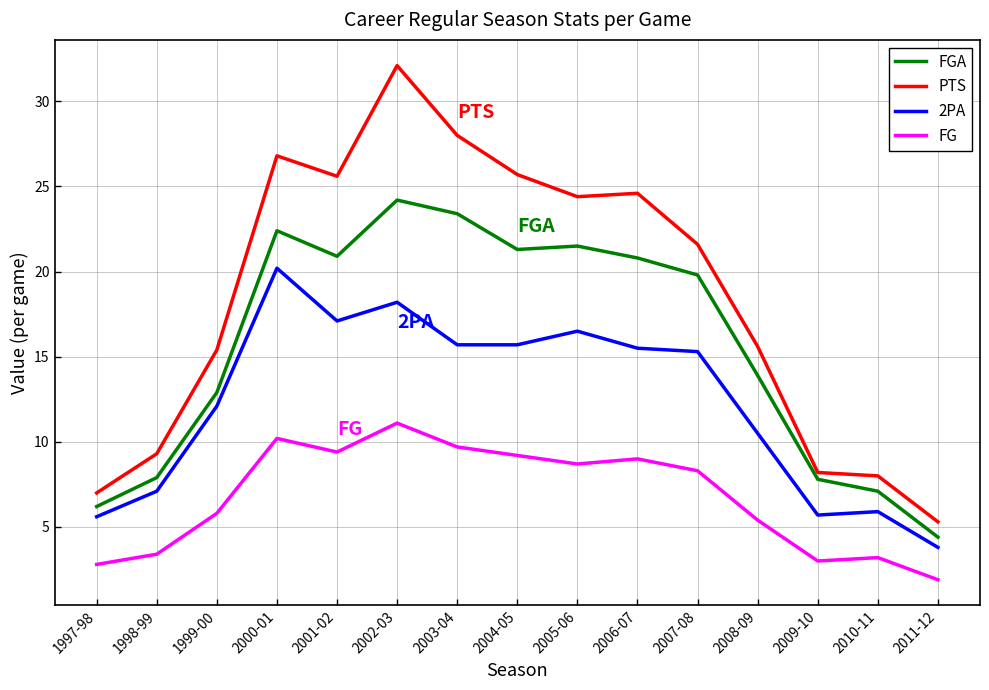

Where is the first local maximum for FG?

2000-01